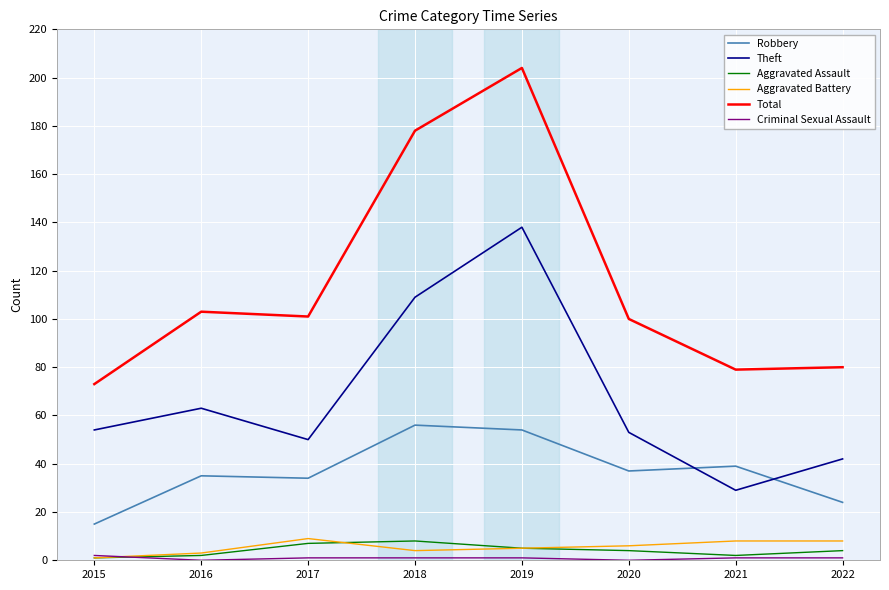

Which series changed the most between 2016 and 2019?

Total